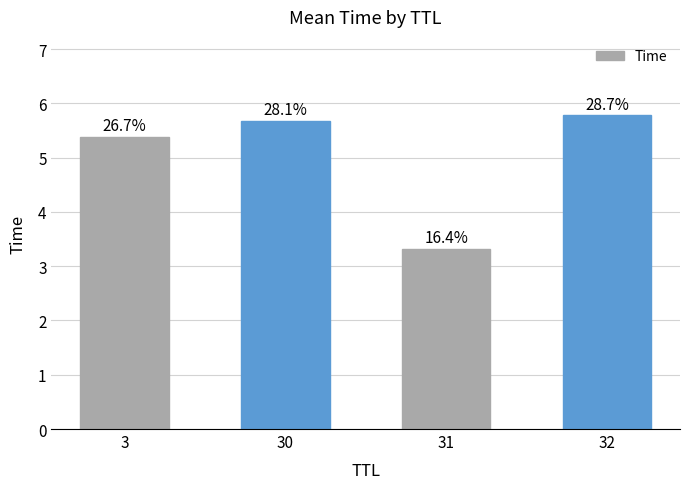

Rank the categories by value from lowest to highest.

31, 3, 30, 32